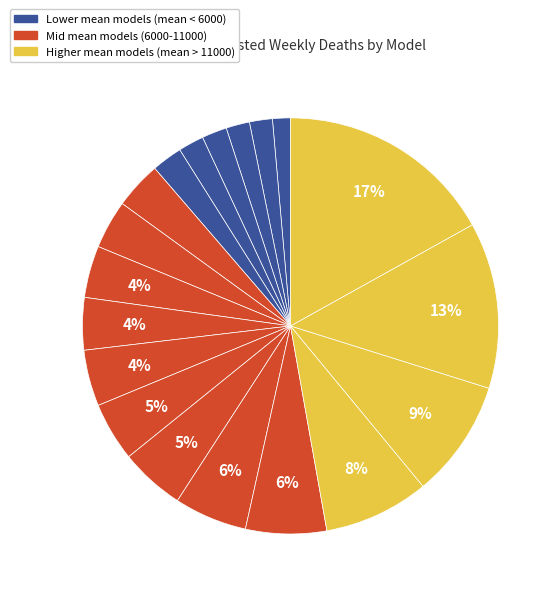

What is the smallest slice in the pie chart?

UCLA-SuEIR